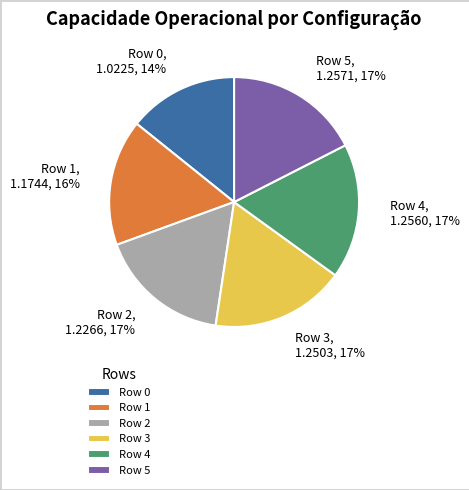

To the nearest percent, what is the difference between the Row 1 and Row 4 slice percentages?

1%